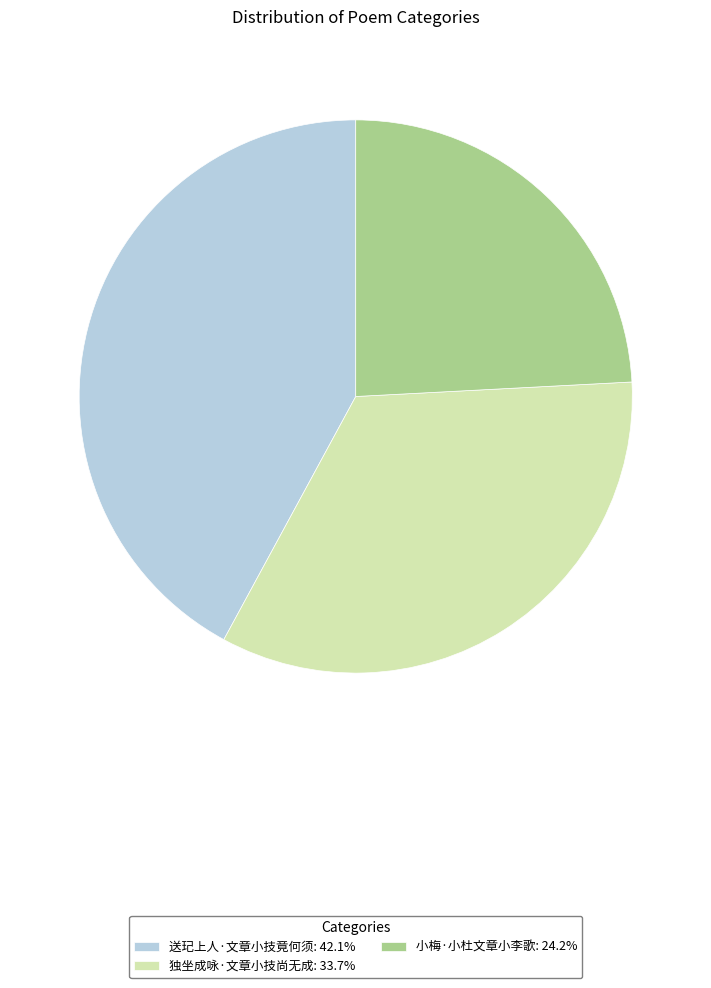

Does 独坐成咏·文章小技尚无成: 33.7% account for over 50% of the chart?

No